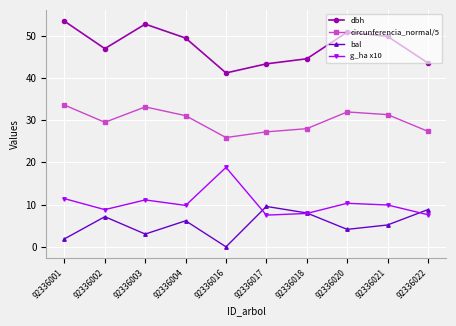

How many lines are shown in the chart?

4